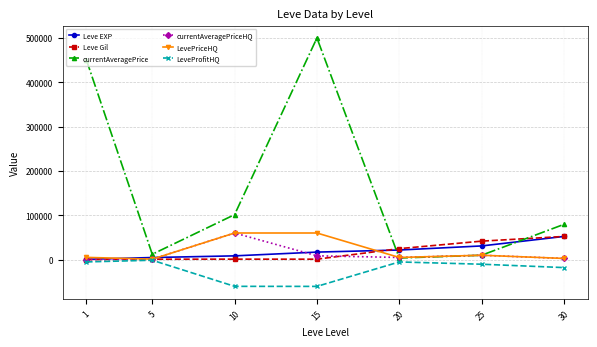

Where is the first local maximum for currentAveragePrice?

15